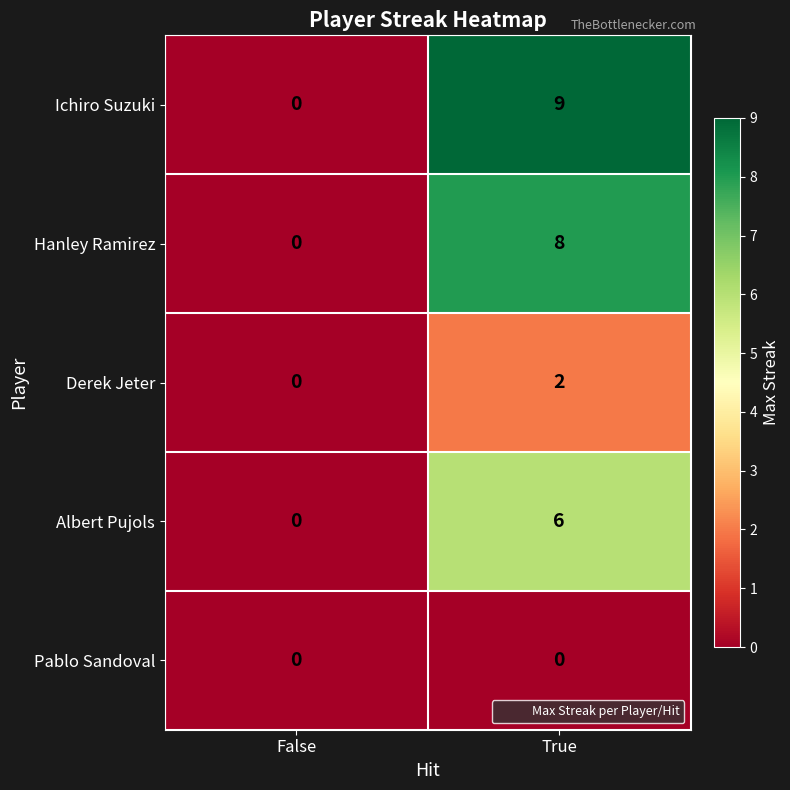

At which category is the sum across all series the highest?

True